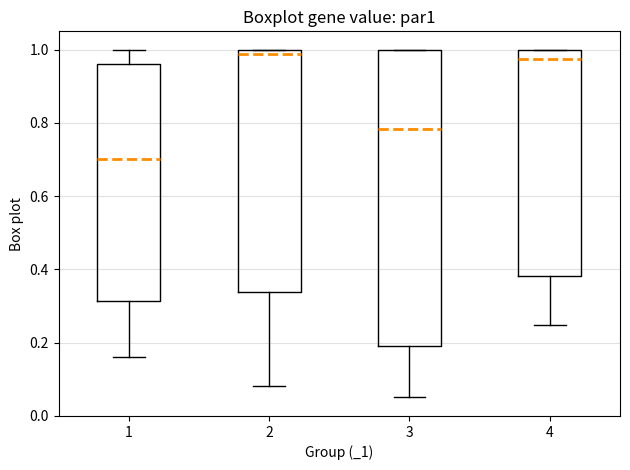

Comparing the boxes themselves (not the whiskers), which one is the tallest?

3